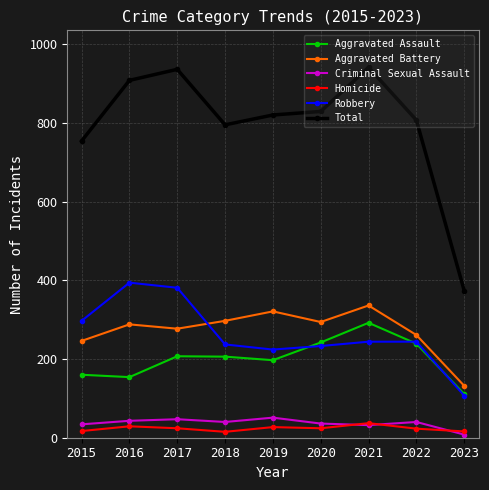

What are all the series names shown in the legend?

Aggravated Assault, Aggravated Battery, Criminal Sexual Assault, Homicide, Robbery, Total